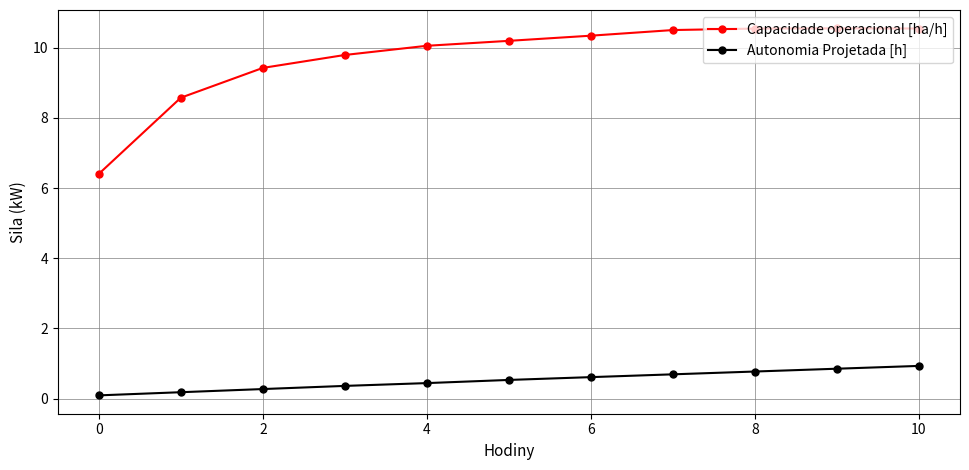

What is the value of the Capacidade operacional [ha/h] point at the 10th from the left?

10.6